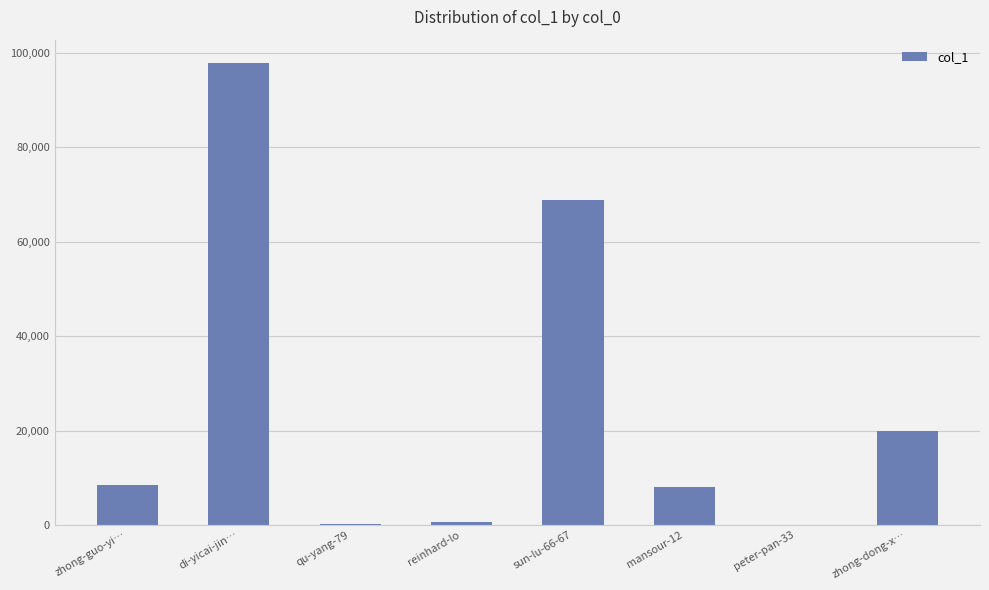

The chart shows a value of 27727 at zhong-dong-x…. True or false?

False